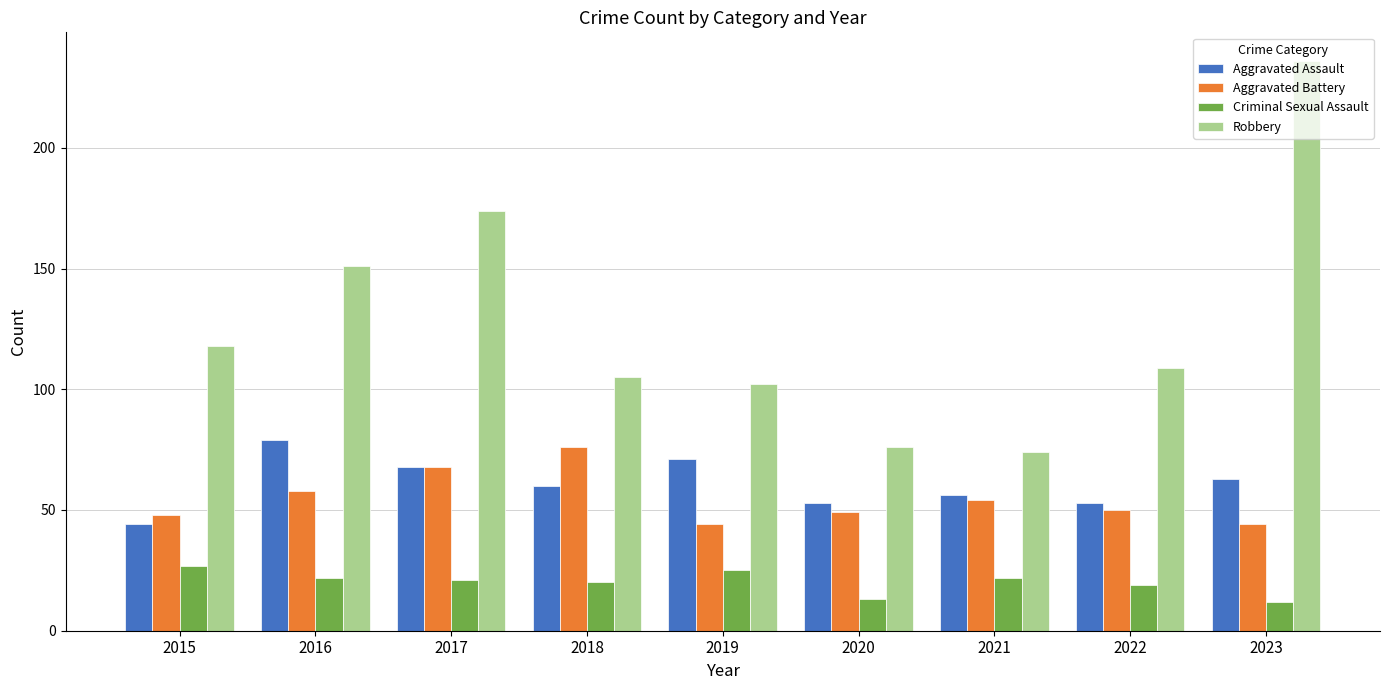

What is the highest value of the Robbery series?

236